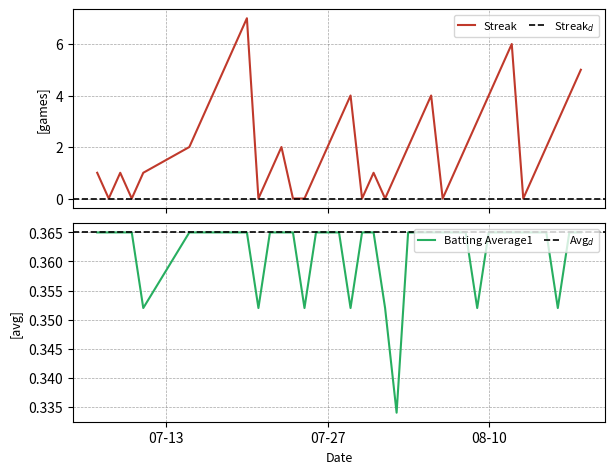

True or false: Streak has more than 0 points higher than both neighbors.

True